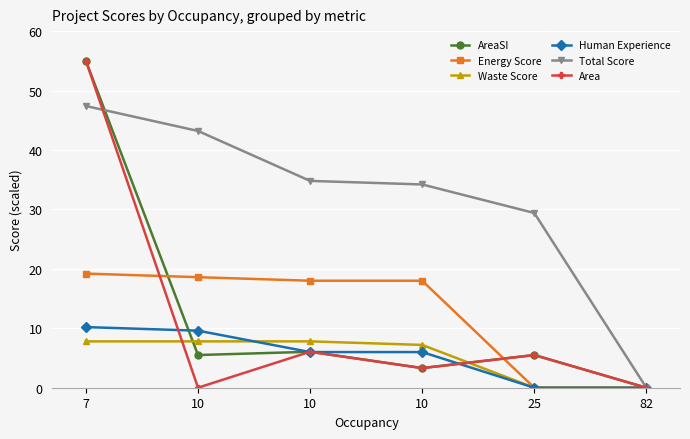

At which label does Waste Score reach its peak?

7